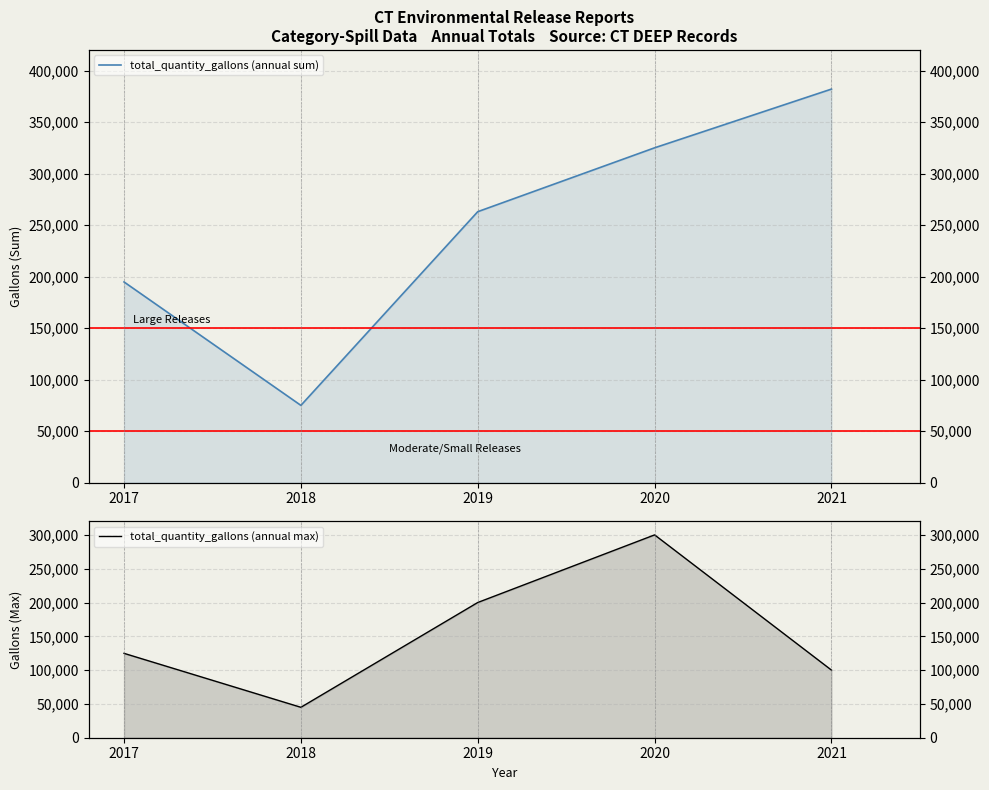

True or false: total_quantity_gallons (annual sum) and total_quantity_gallons (annual max) cross at least once.

False